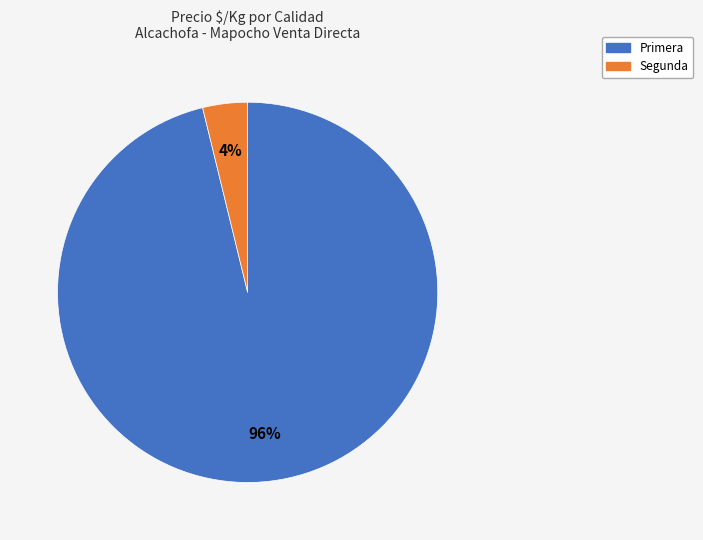

To the nearest percent, what is the difference between the largest and smallest slice percentages?

92%